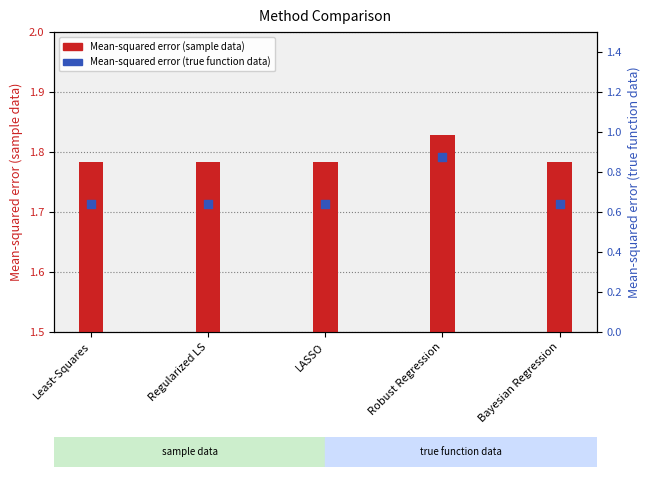

Which series reaches the minimum Y coordinate?

Mean-squared error (true function data)